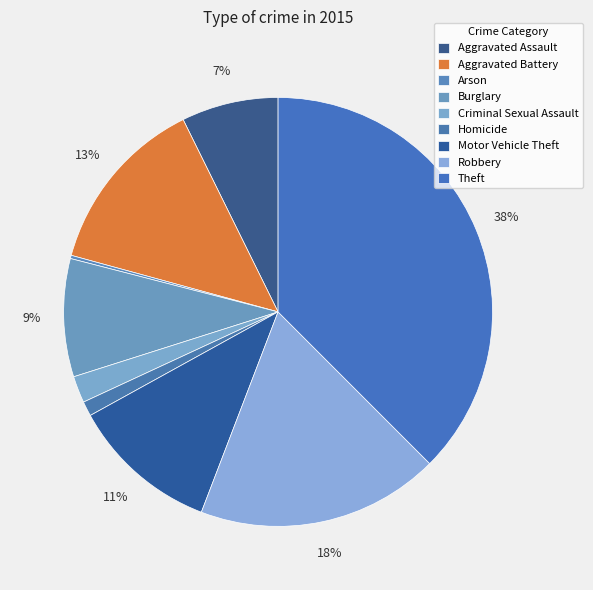

What is the largest slice in the pie chart?

Theft